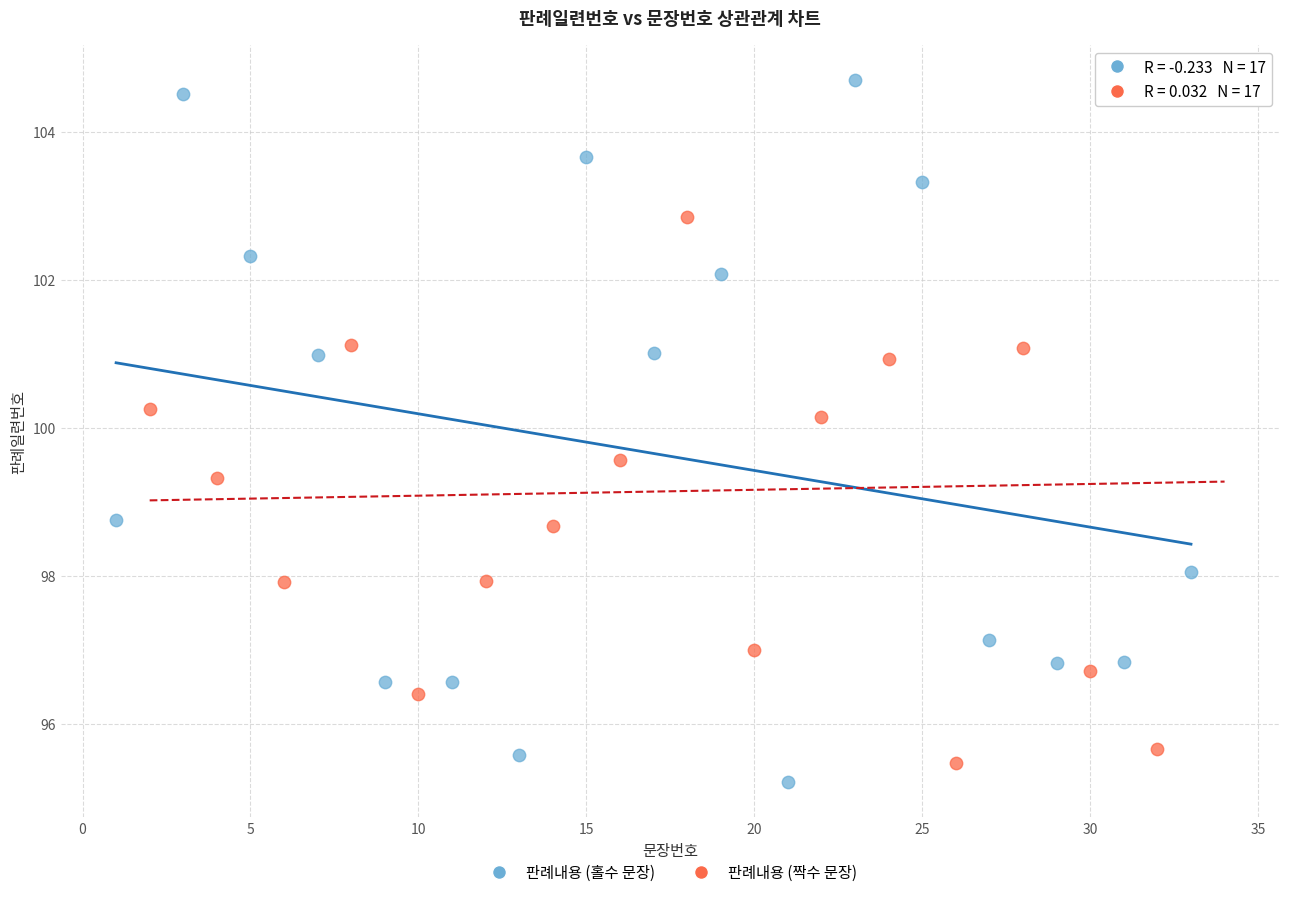

What are all the series names shown in the legend?

판례내용 (홀수 문장), 판례내용 (짝수 문장)